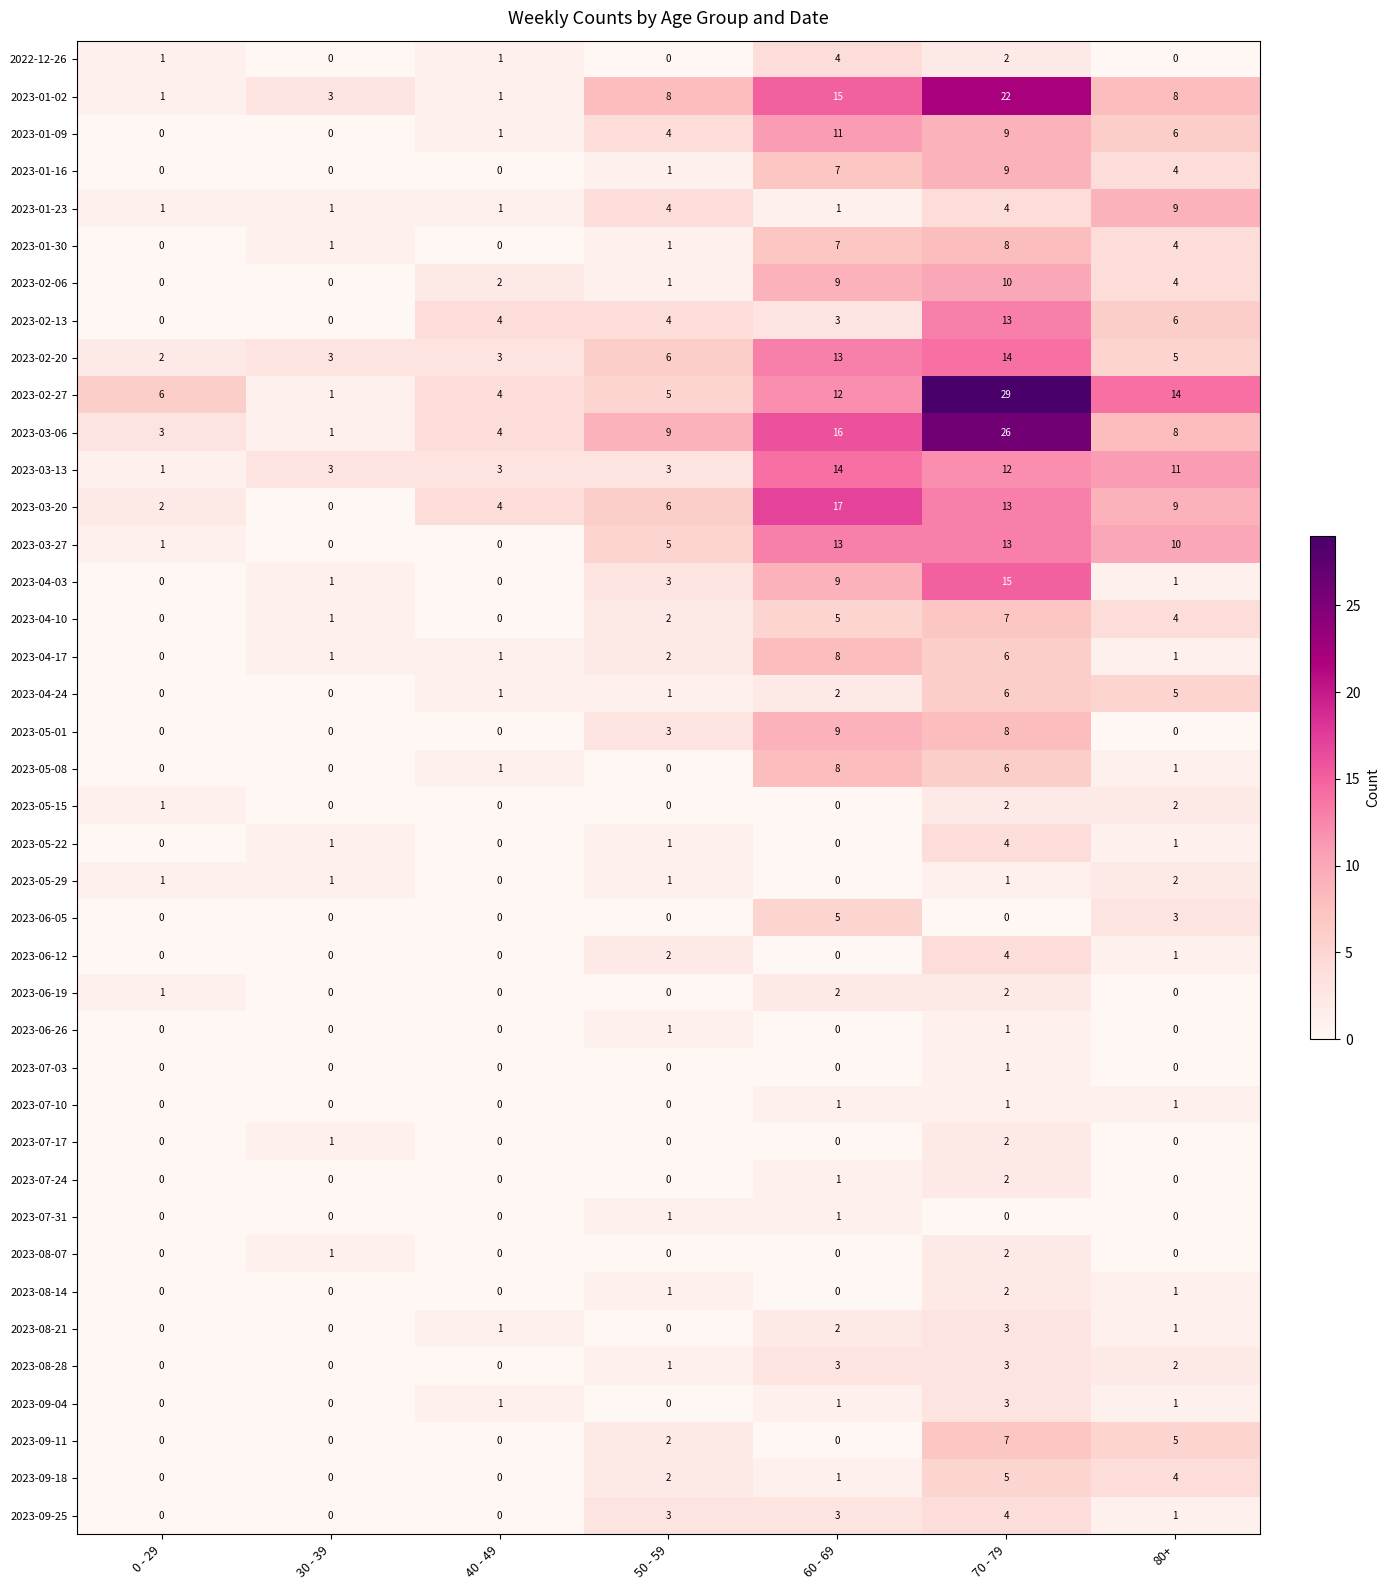

At which category is the sum across all series the highest?

70 - 79